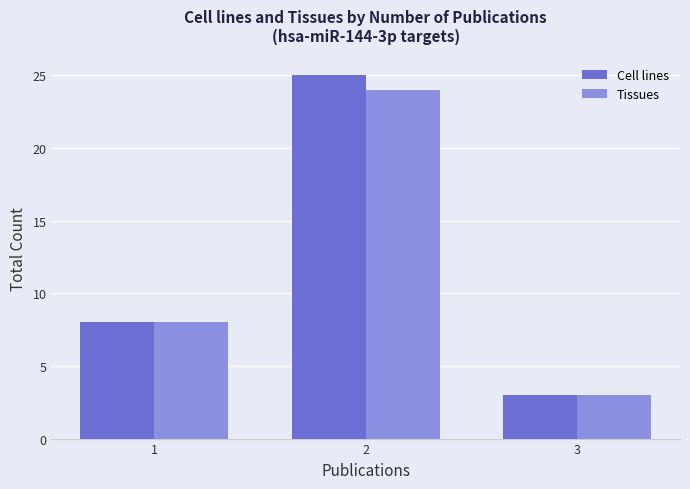

What is the value of the Tissues bar at the 3rd from the left?

3